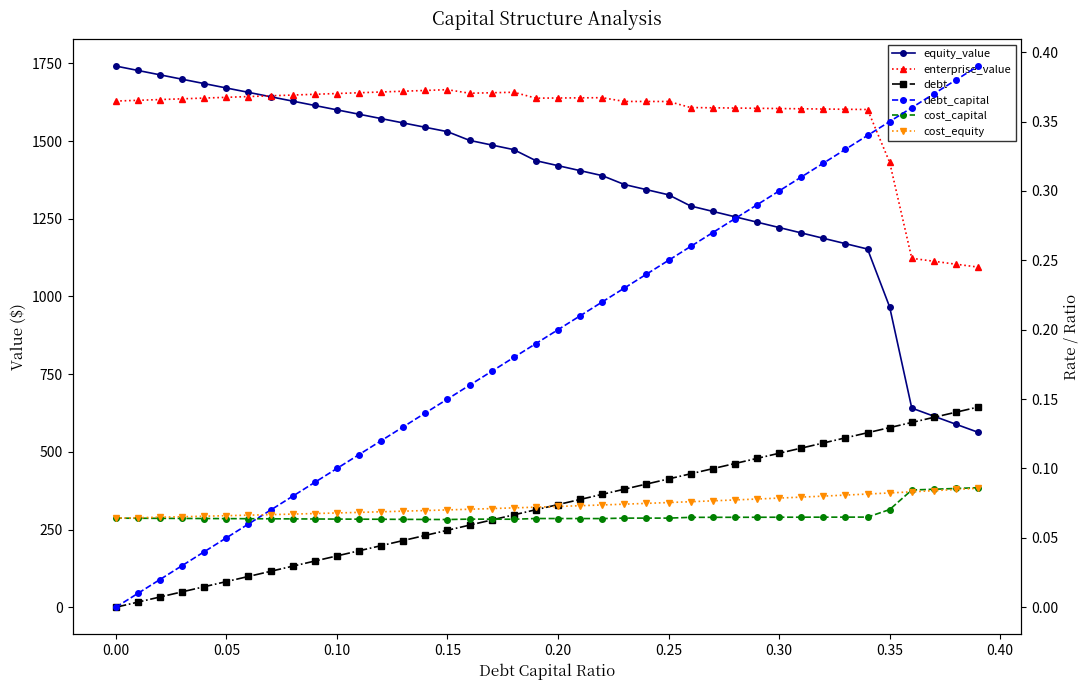

Does the chart display data point markers on the line(s)?

Yes